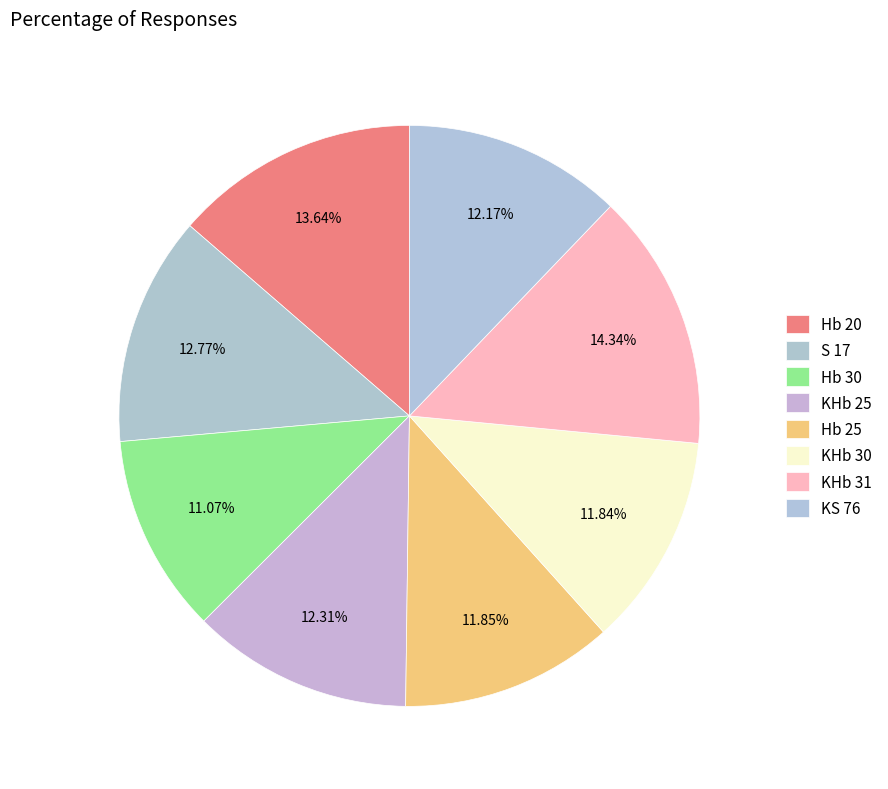

Rank the categories by value from lowest to highest.

Hb 30, KHb 30, Hb 25, KS 76, KHb 25, S 17, Hb 20, KHb 31